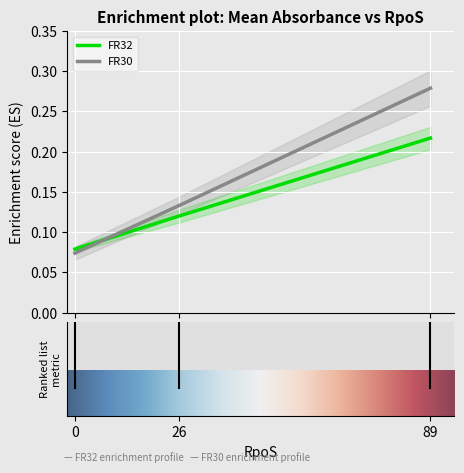

How many series are shown in this chart?

2